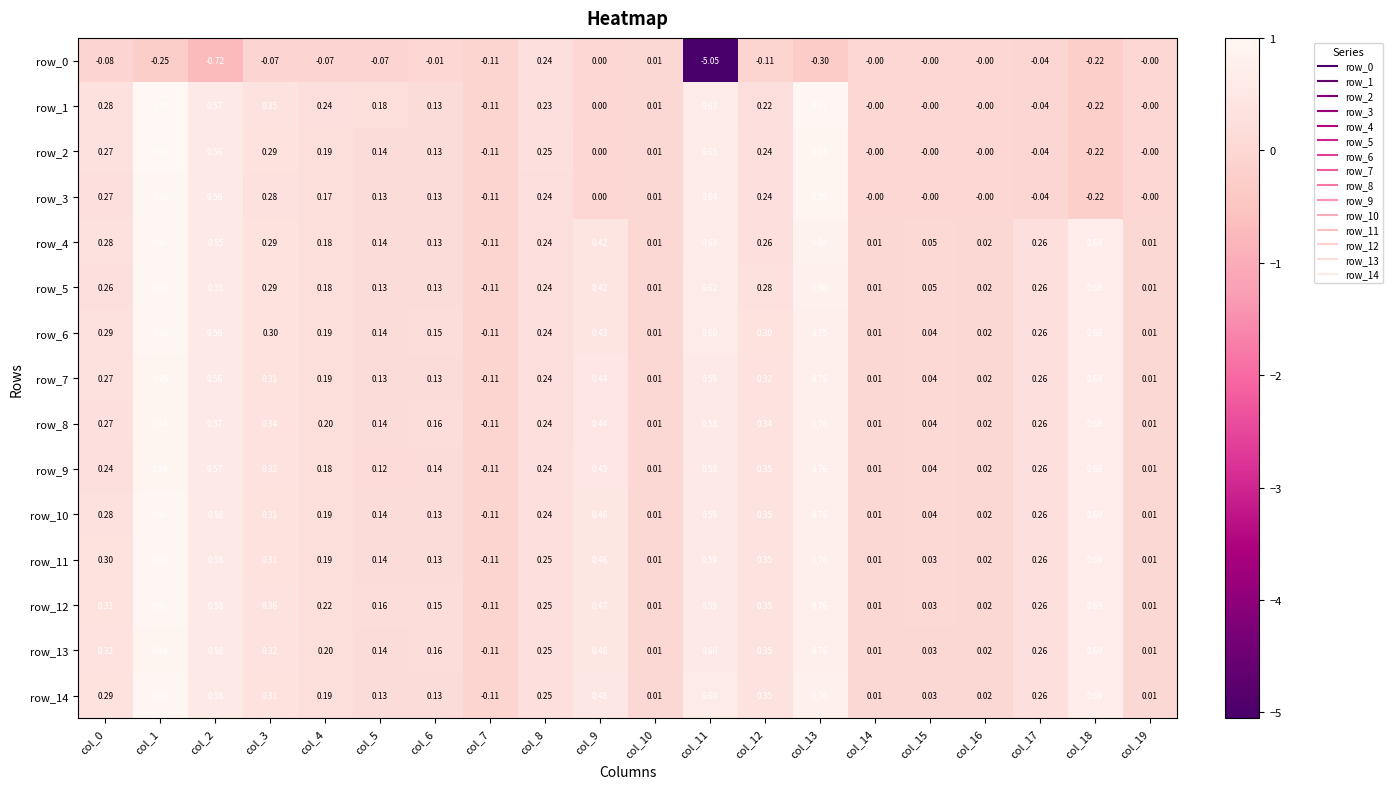

Is the value of row_1 at col_18 greater than the value of row_9 at col_16?

No